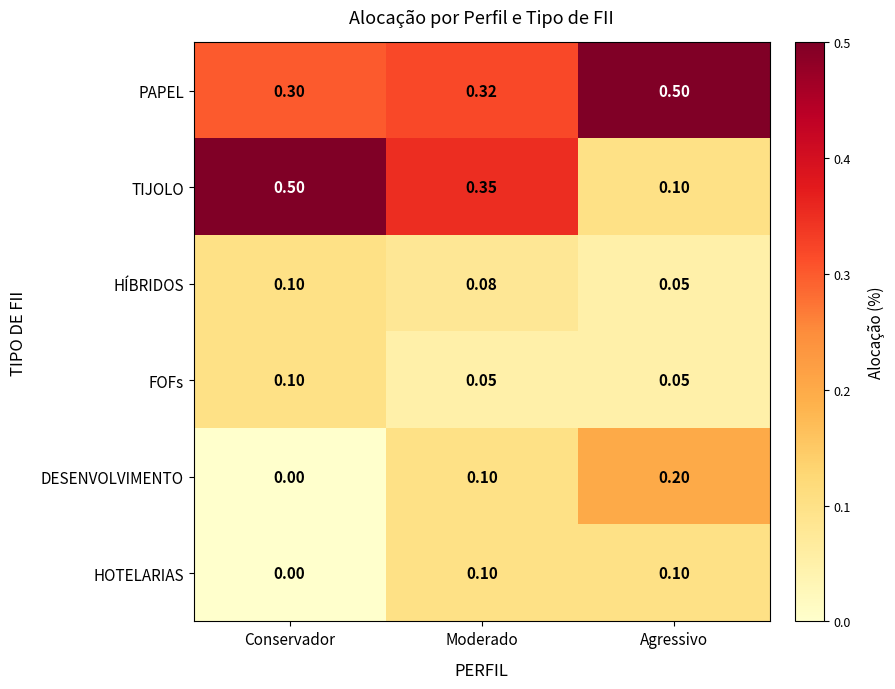

Which series has the widest spread of values?

TIJOLO